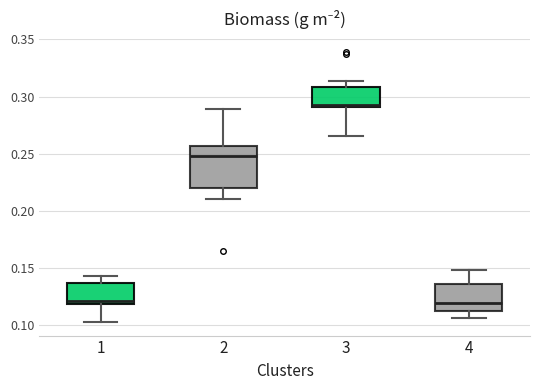

Where does the median line of the box at x = 2 sit on the y-axis? The values are not printed on the chart, so give them approximately, as read against the axis.

0.250